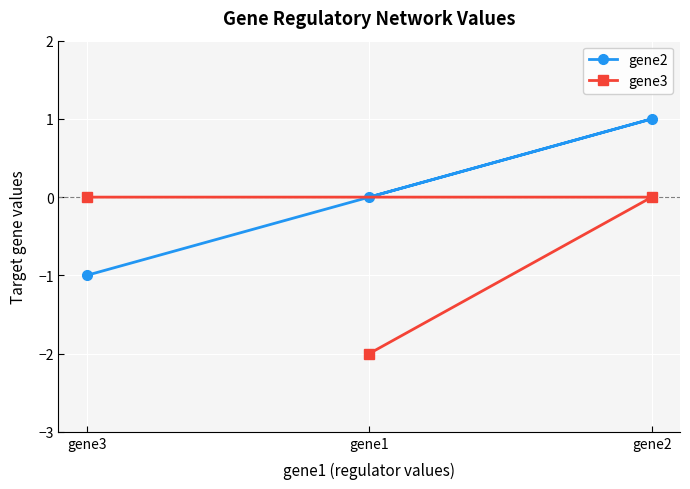

How many lines are shown in the chart?

2